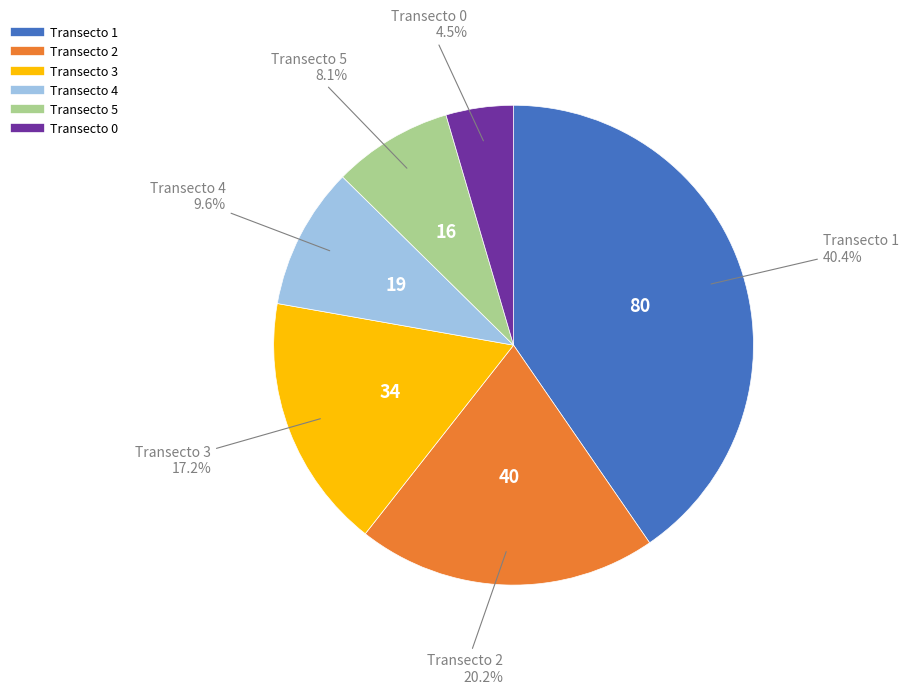

Count the number of slices in the pie.

6